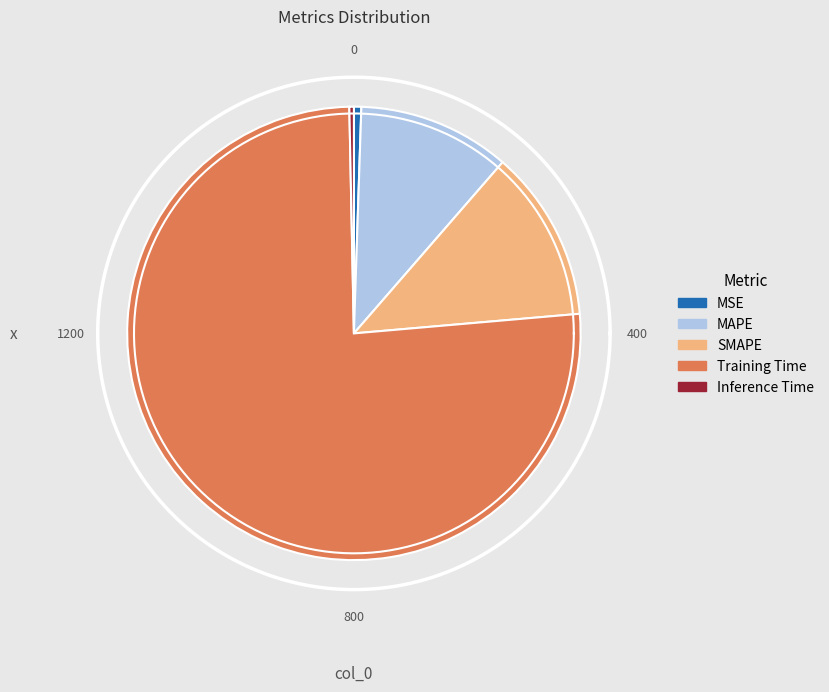

Count the number of slices in the pie.

5